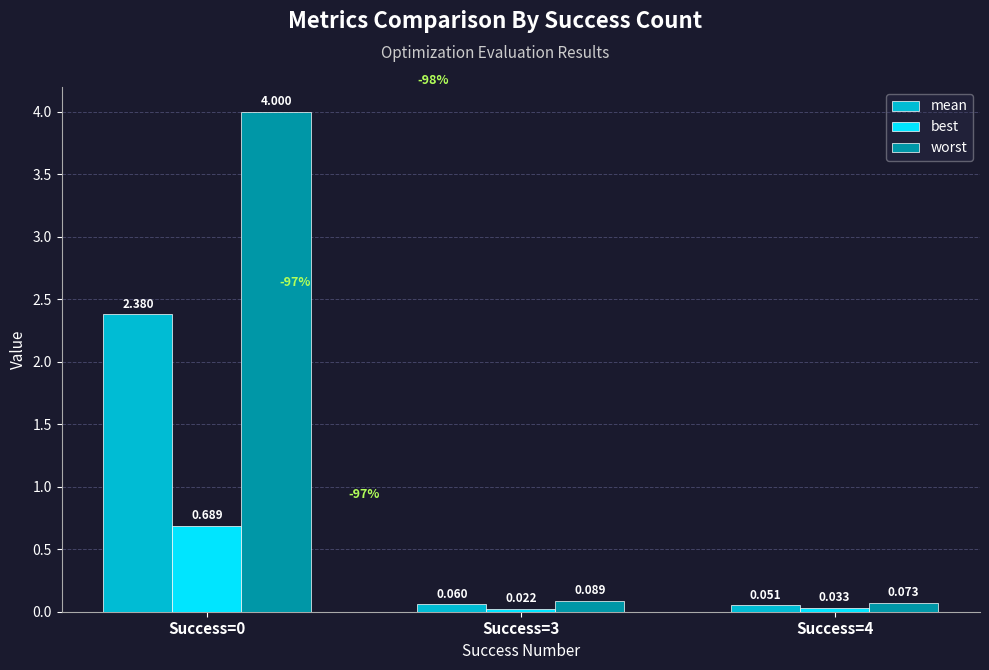

Rank the series by their maximum value, from highest to lowest.

worst, mean, best